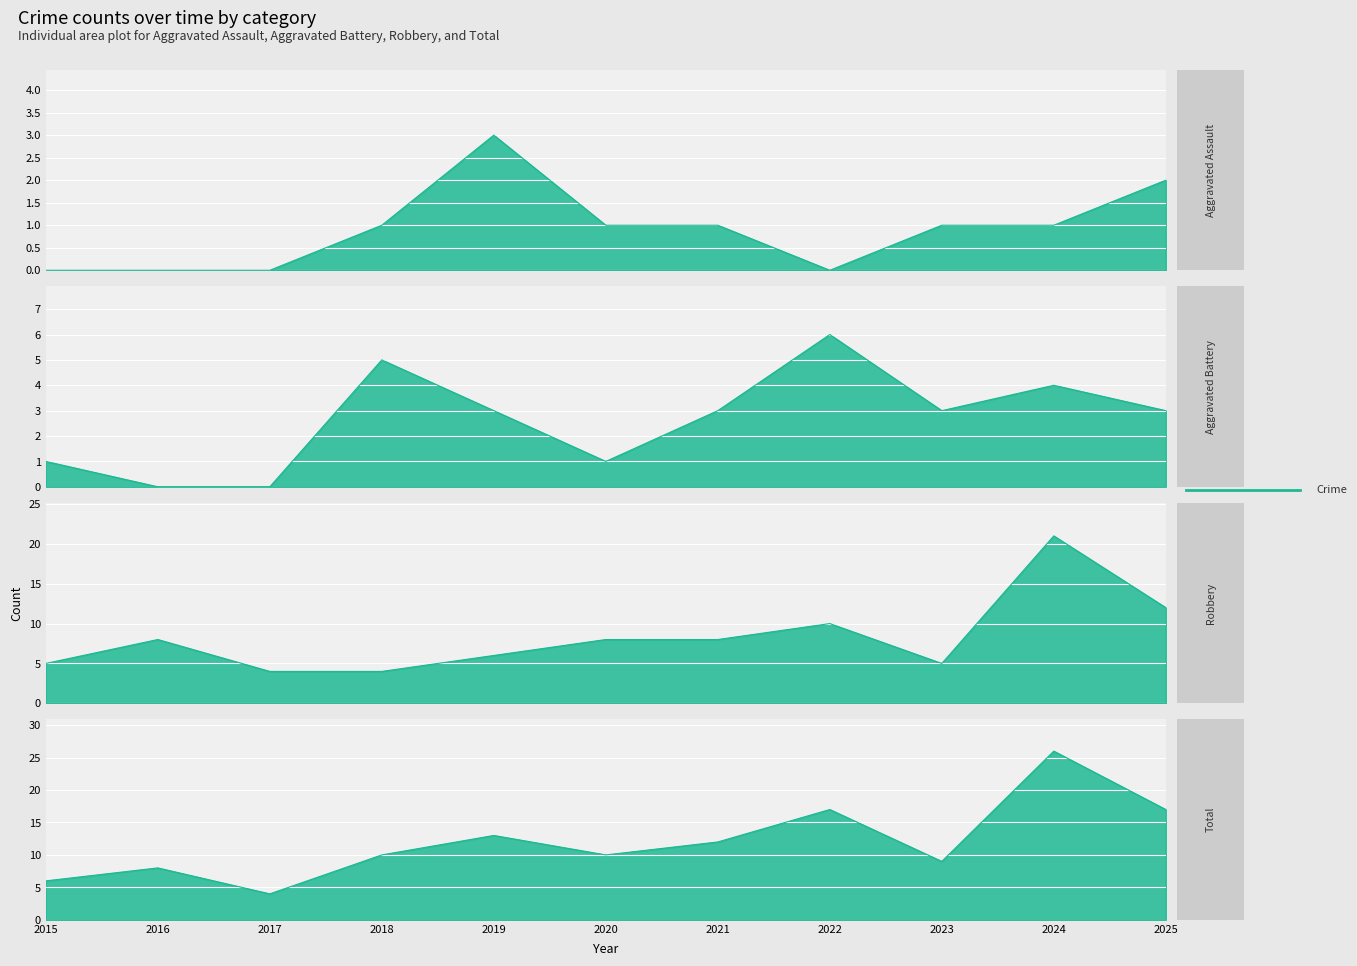

The Aggravated Assault series shows 4 at 2025. True or false?

False